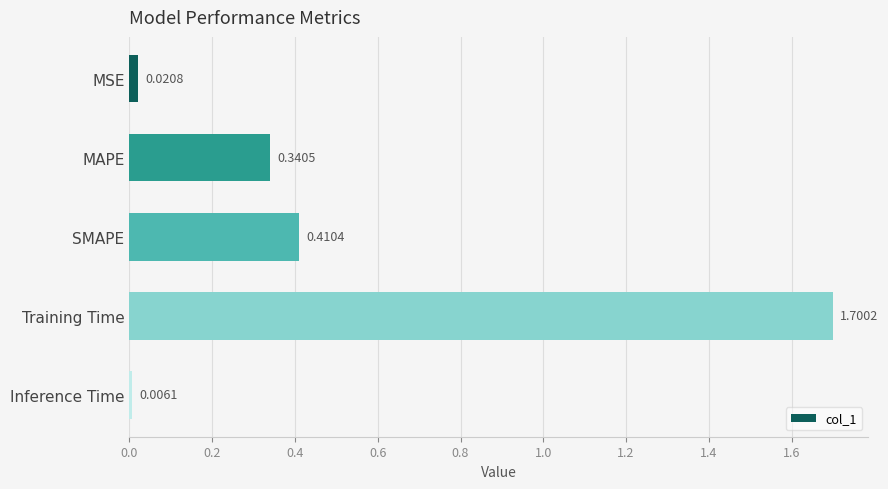

List the labels in order of value, largest first.

Training Time, SMAPE, MAPE, MSE, Inference Time